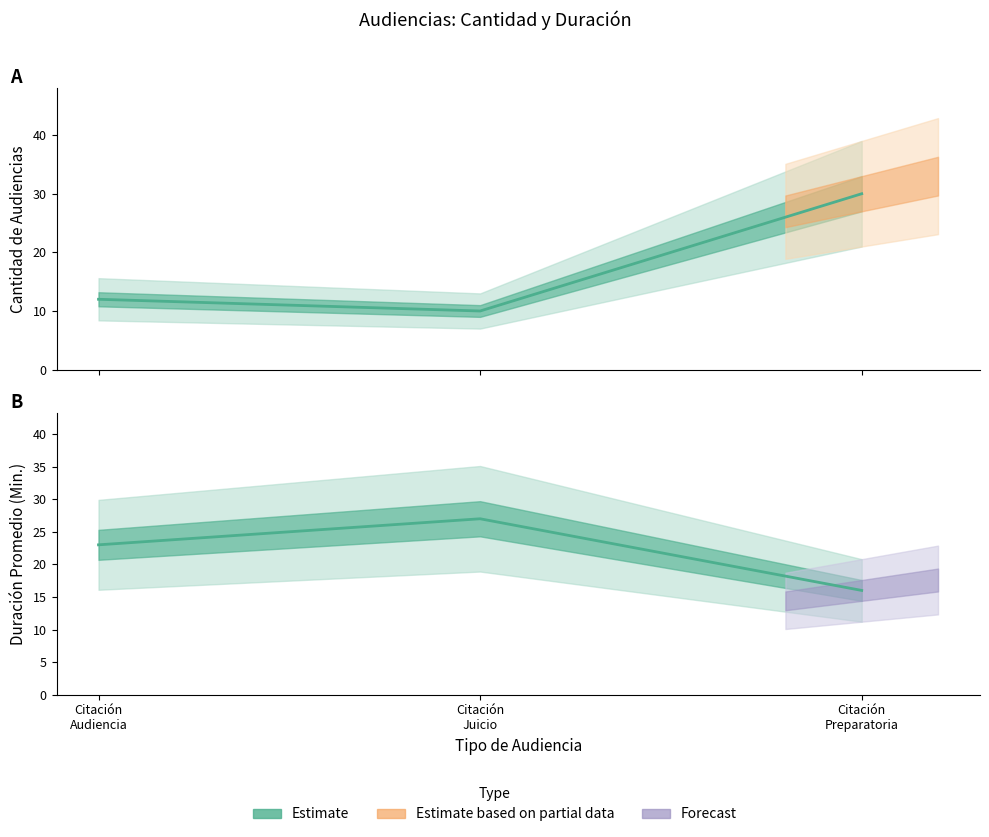

What is the sum of all Cantidad de Audiencias values?

52